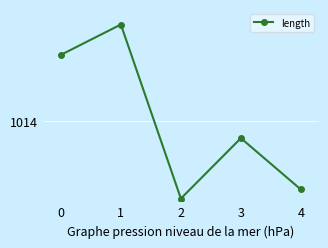

Does the chart have visible grid lines?

Yes